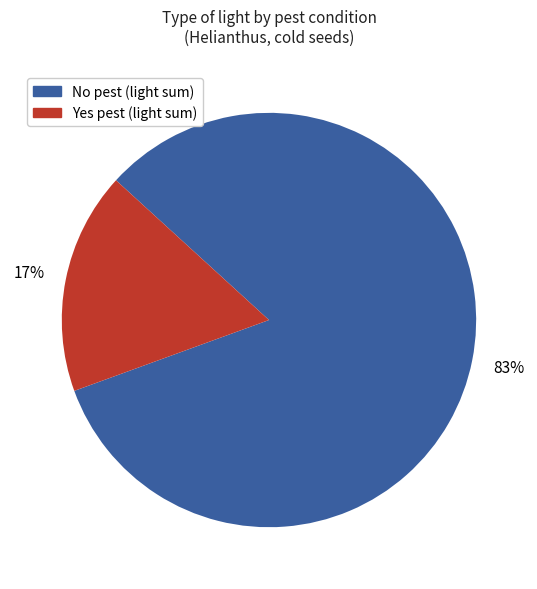

Does any single category account for the majority?

Yes